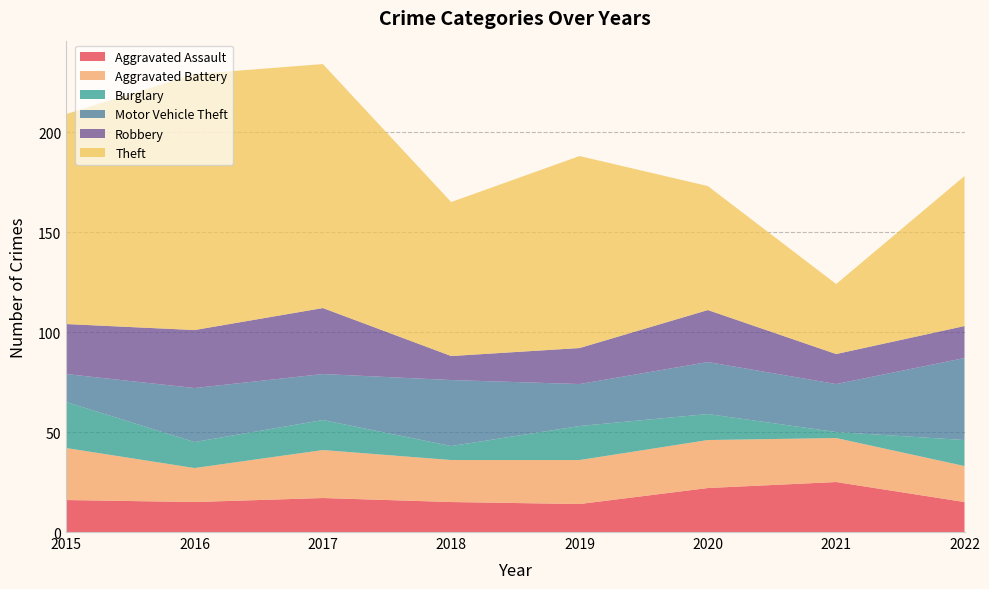

Reading right to left, list all the values displayed in this chart.

Aggravated Assault: 2022=15	2021=25	2020=22	2019=14	2018=15	2017=17	2016=15	2015=16
Aggravated Battery: 2022=18	2021=22	2020=24	2019=22	2018=21	2017=24	2016=17	2015=26
Burglary: 2022=13	2021=3	2020=13	2019=17	2018=7	2017=15	2016=13	2015=23
Motor Vehicle Theft: 2022=41	2021=24	2020=26	2019=21	2018=33	2017=23	2016=27	2015=14
Robbery: 2022=16	2021=15	2020=26	2019=18	2018=12	2017=33	2016=29	2015=25
Theft: 2022=75	2021=35	2020=62	2019=96	2018=77	2017=122	2016=128	2015=105